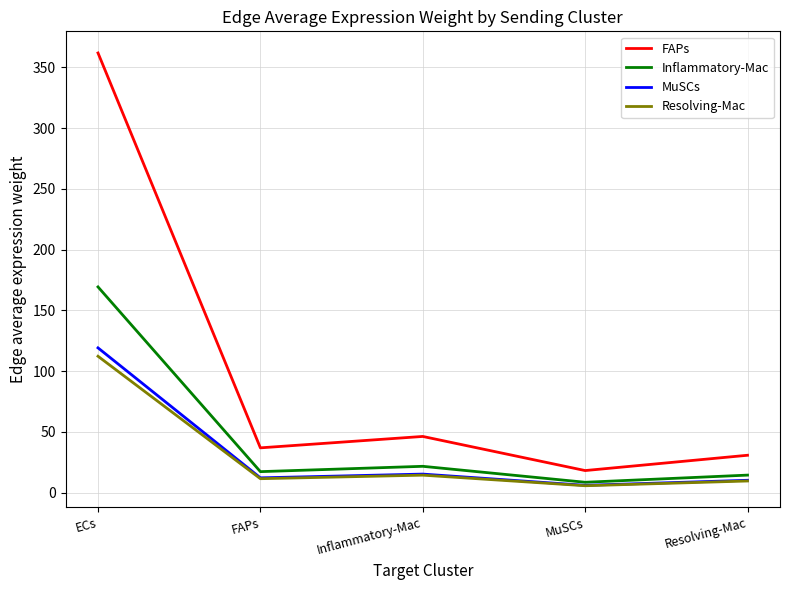

How many lines are shown in the chart?

4